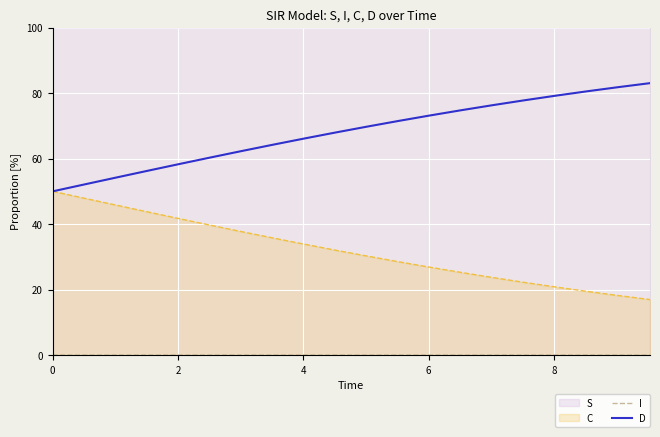

What is the sum of all I values?

0.3